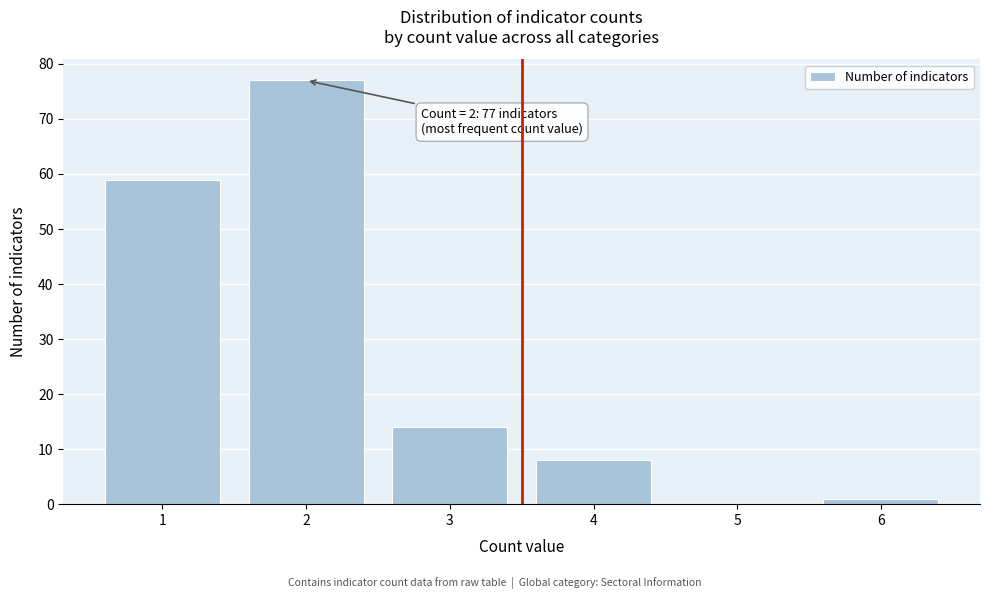

Reading left to right, what are all the values shown in this chart?

1=59	2=77	3=14	4=8	5=0	6=1